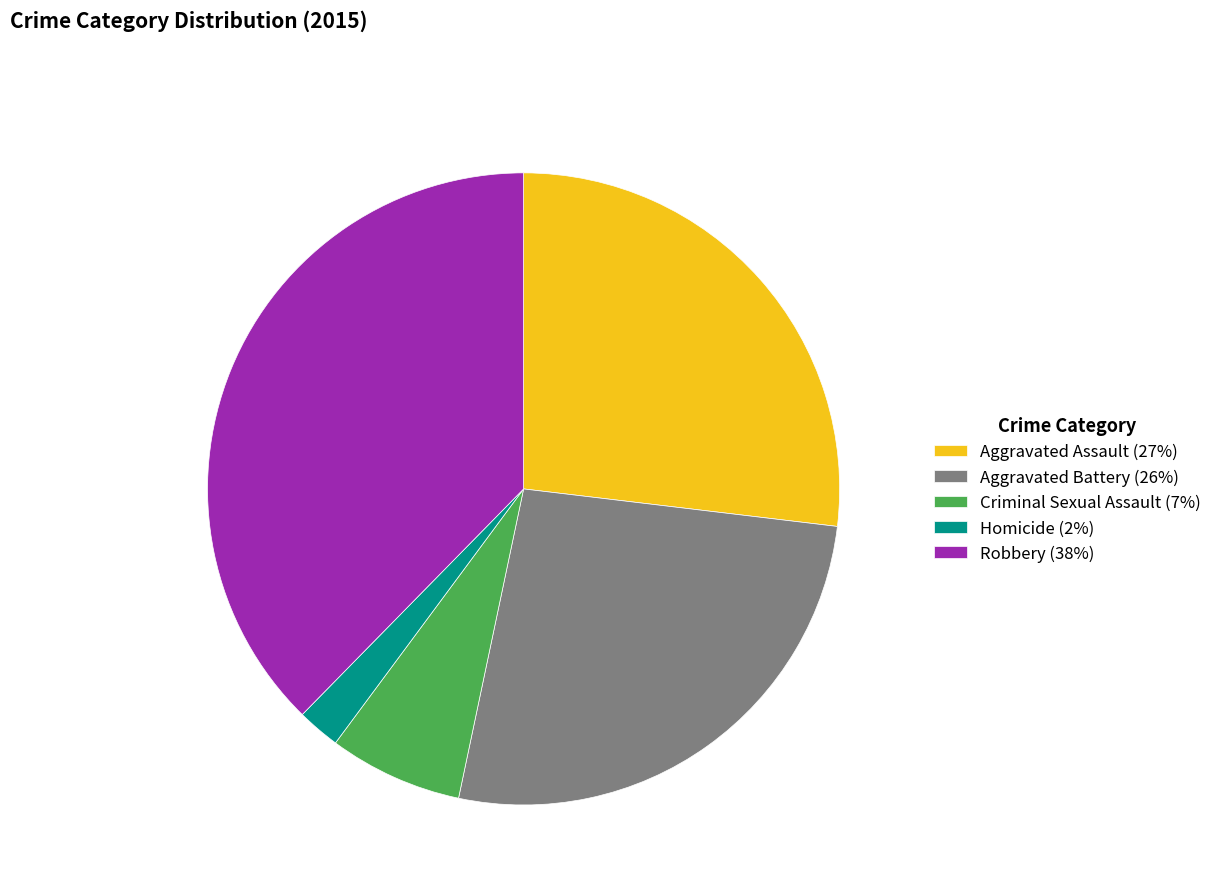

Do Aggravated Battery (26%) and Criminal Sexual Assault (7%) together represent more than half of the pie?

No